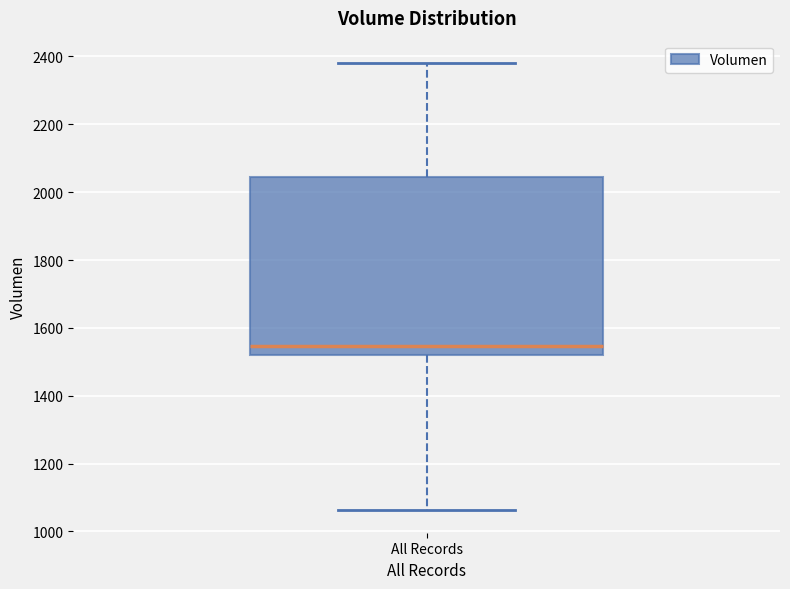

Transcribe this box plot: give where the median line is, the range the box spans, and where the two whiskers end, as read against the y-axis. The values are not printed on the chart, so give them approximately, as read against the axis.

median 1540, box 1520 to 2040, whiskers 1060 to 2380